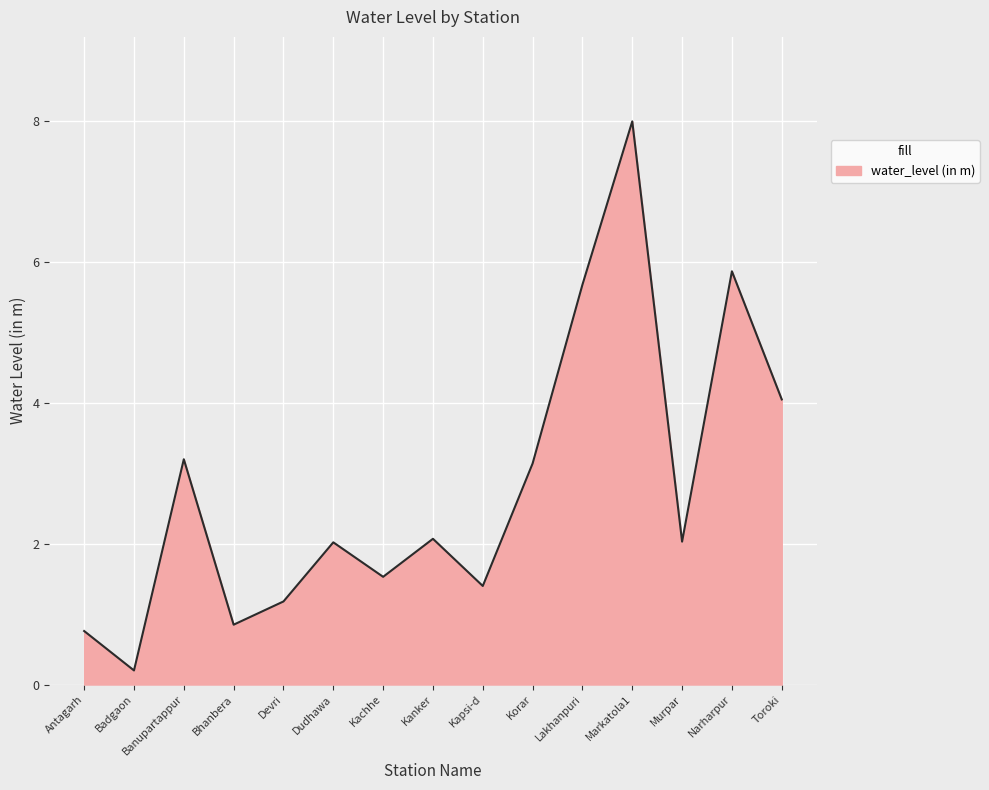

What is the difference between the second highest and minimum values?

5.7